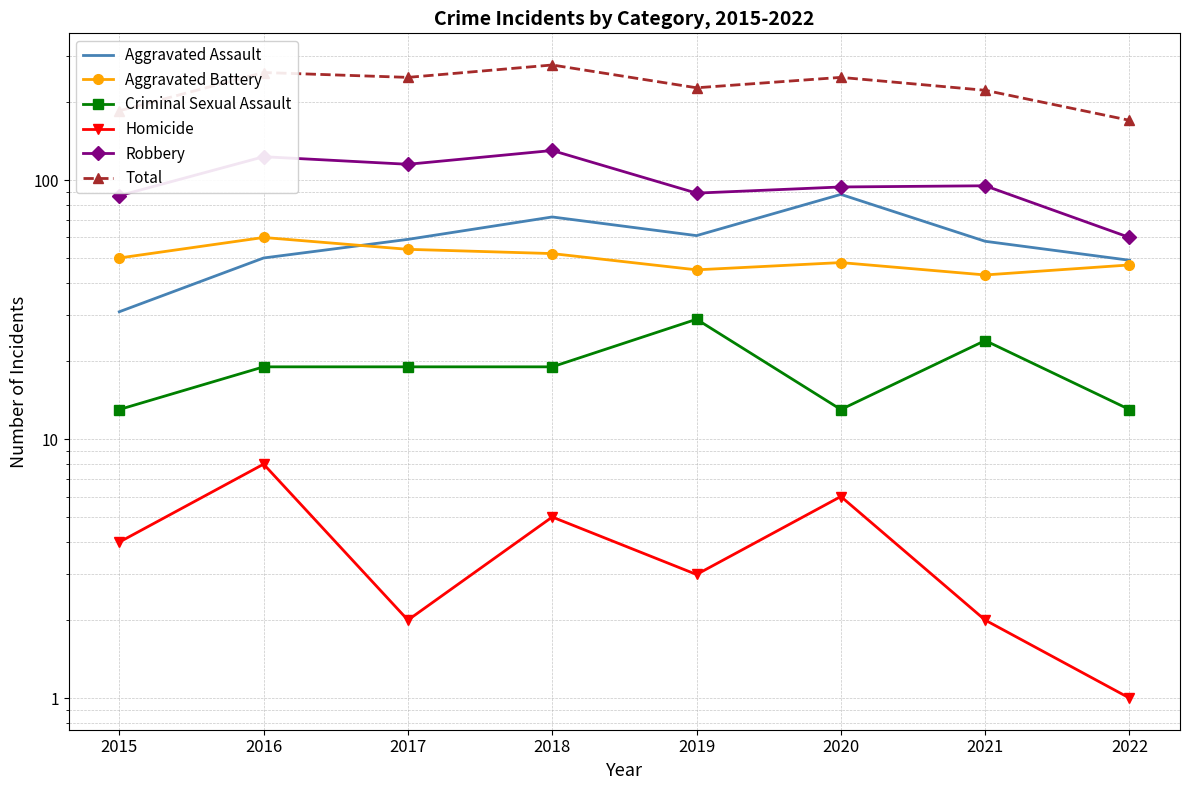

Which has a higher value, 2022 or 2021?

2021